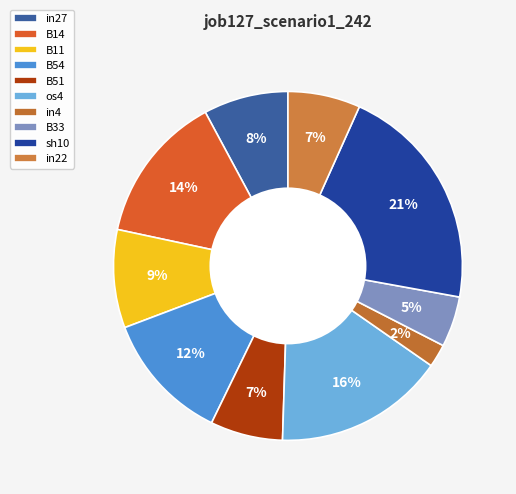

How many slices are in this pie chart?

10